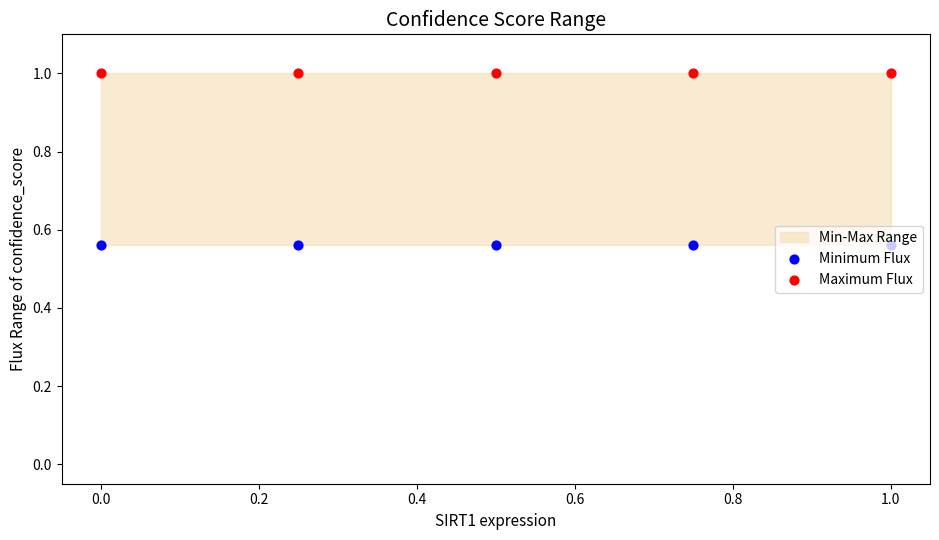

Is the value of Maximum Flux at 0.0 greater than the value of Minimum Flux at 0.0?

Yes